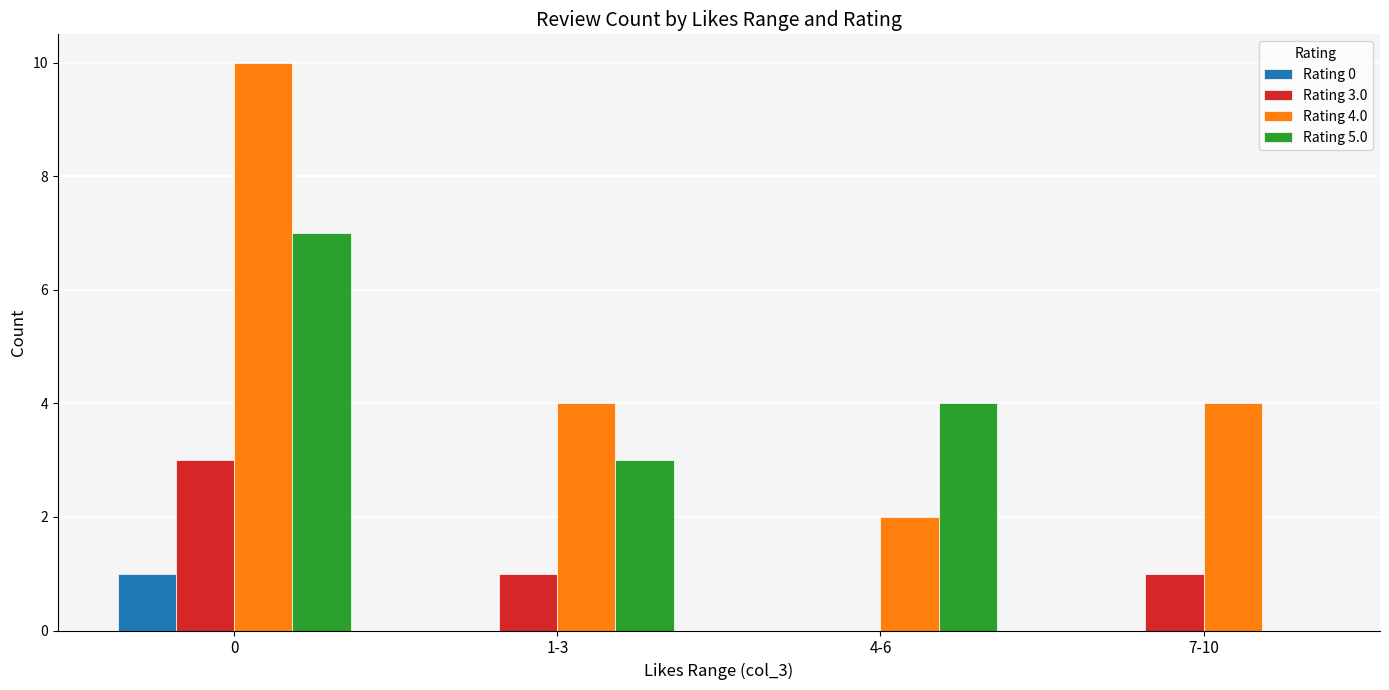

Which series has the largest total across all categories?

Rating 4.0